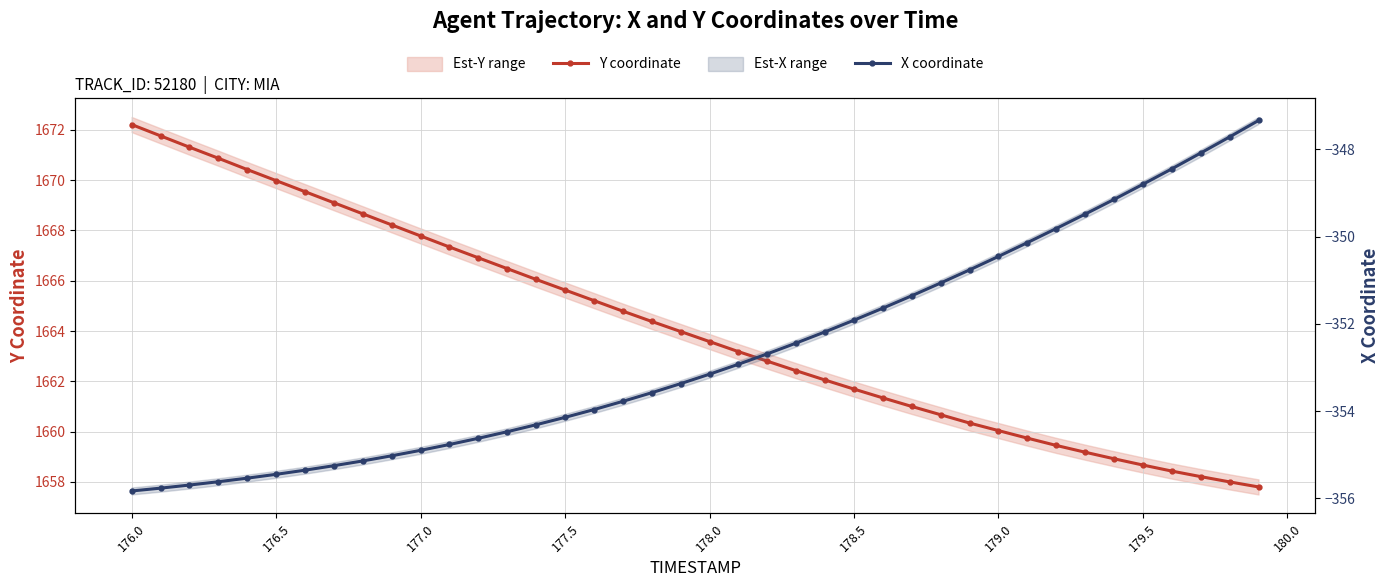

How many data points in Y coordinate are above 1663?

22